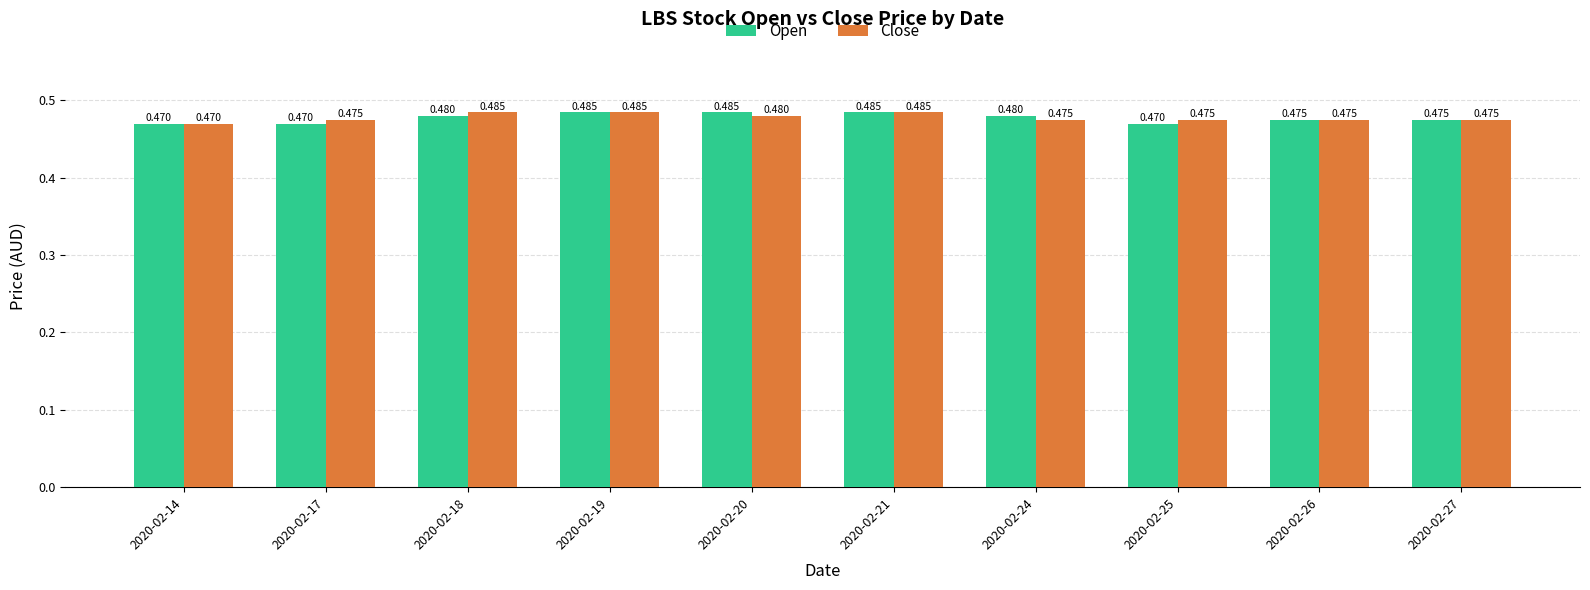

How many bars are there in total?

20